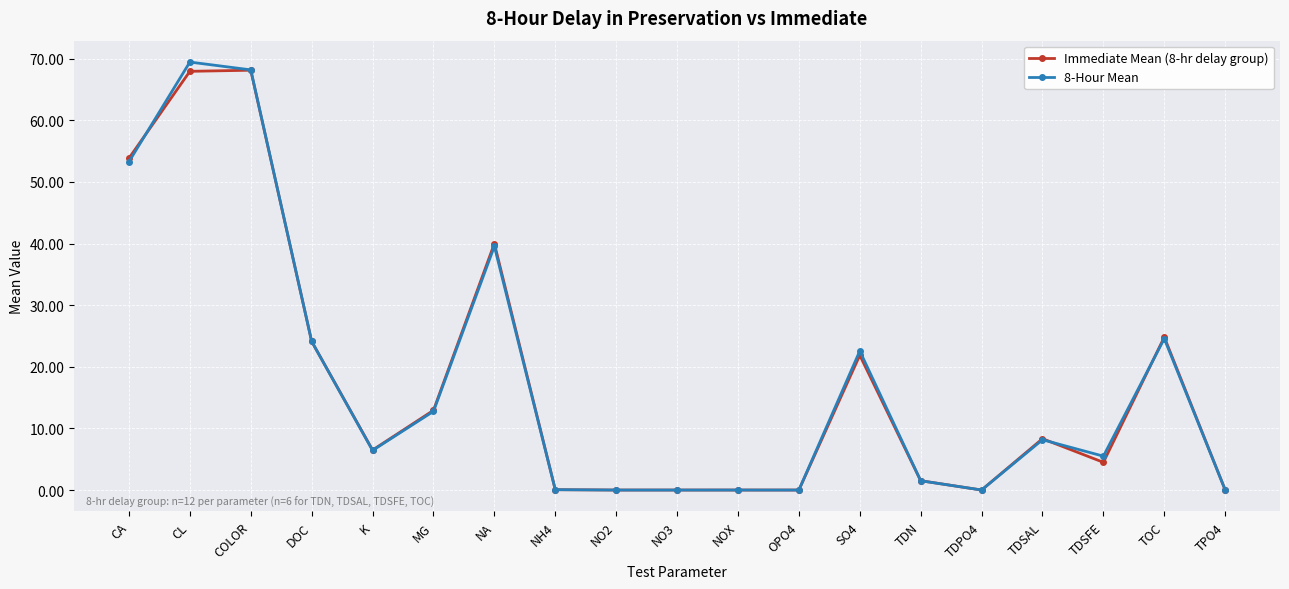

The Immediate Mean (8-hr delay group) series shows 68.1 at COLOR. True or false?

True